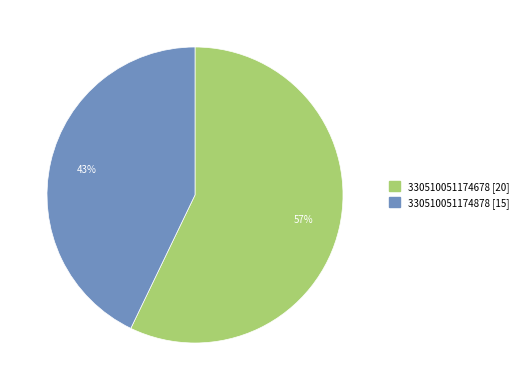

To the nearest percent, what is the difference between the largest and smallest slice percentages?

14%